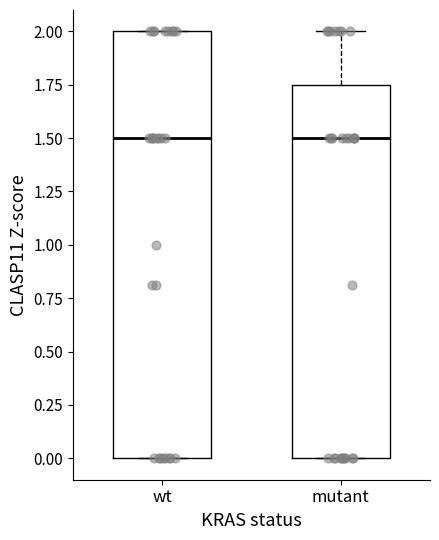

Where is the upper edge of the box for wt on the y-axis? The values are not printed on the chart, so give them approximately, as read against the axis.

2.00